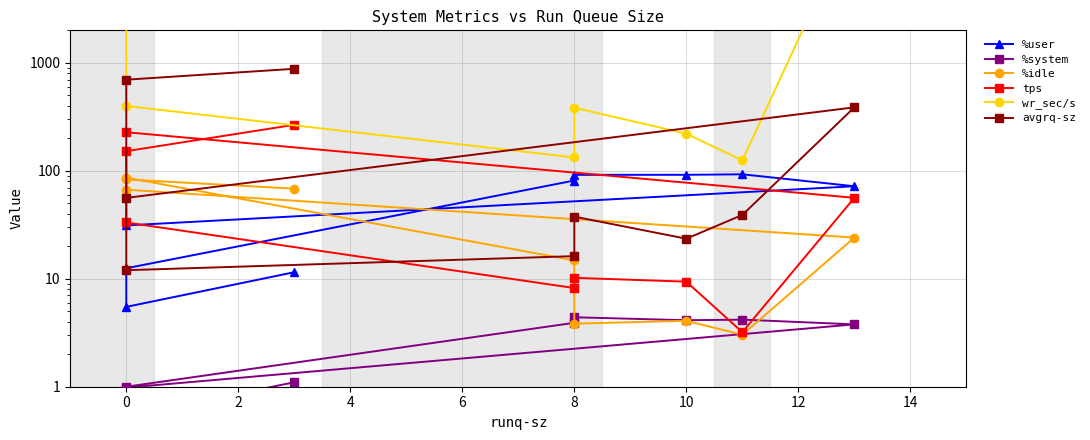

What is the sum of all %user values?

490.2